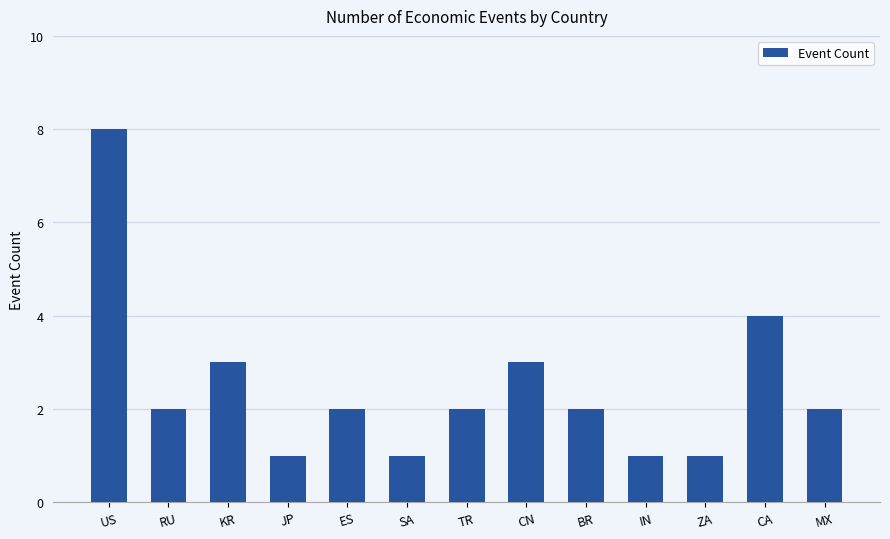

Reading left to right, what are all the values shown in this chart?

8	2	3	1	2	1	2	3	2	1	1	4	2